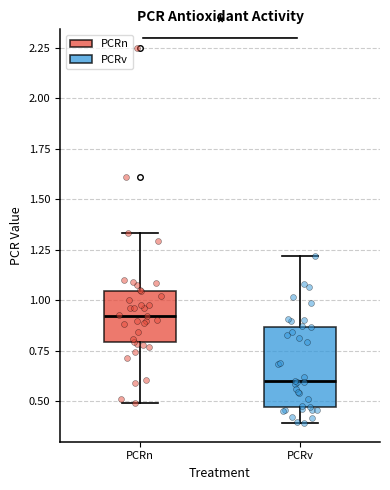

Where does the upper whisker of the box for PCRn end on the y-axis? The values are not printed on the chart, so give them approximately, as read against the axis.

1.35